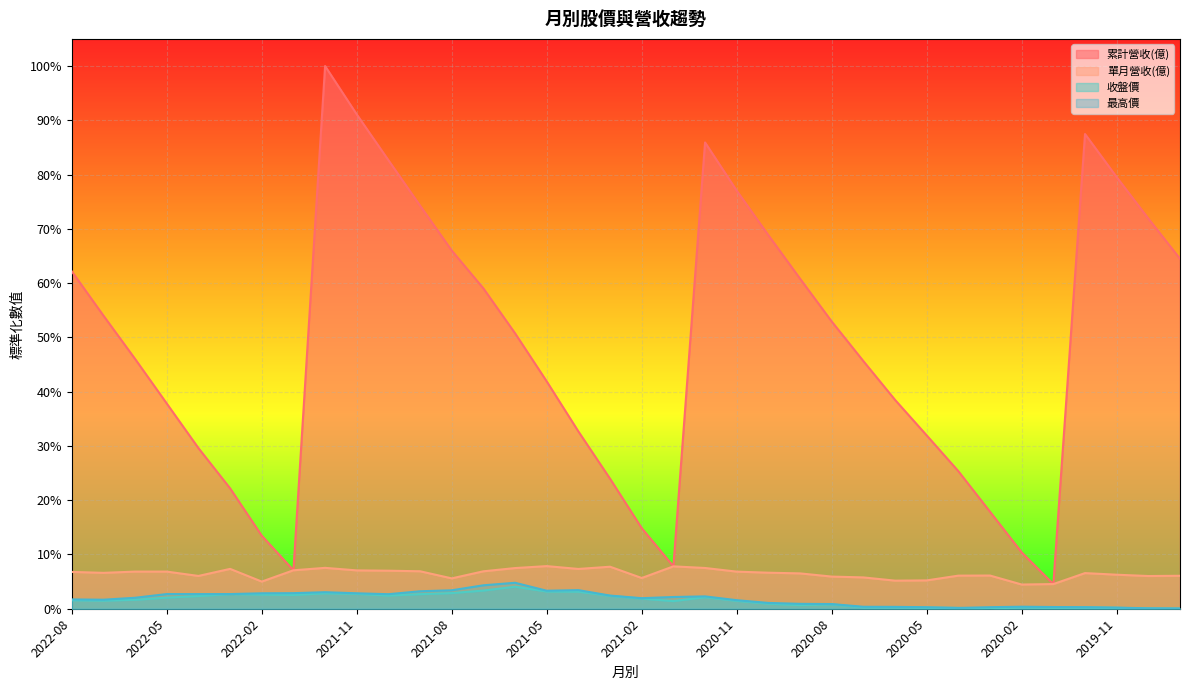

True or false: 最高價 and 單月營收(億) intersect in this chart.

False